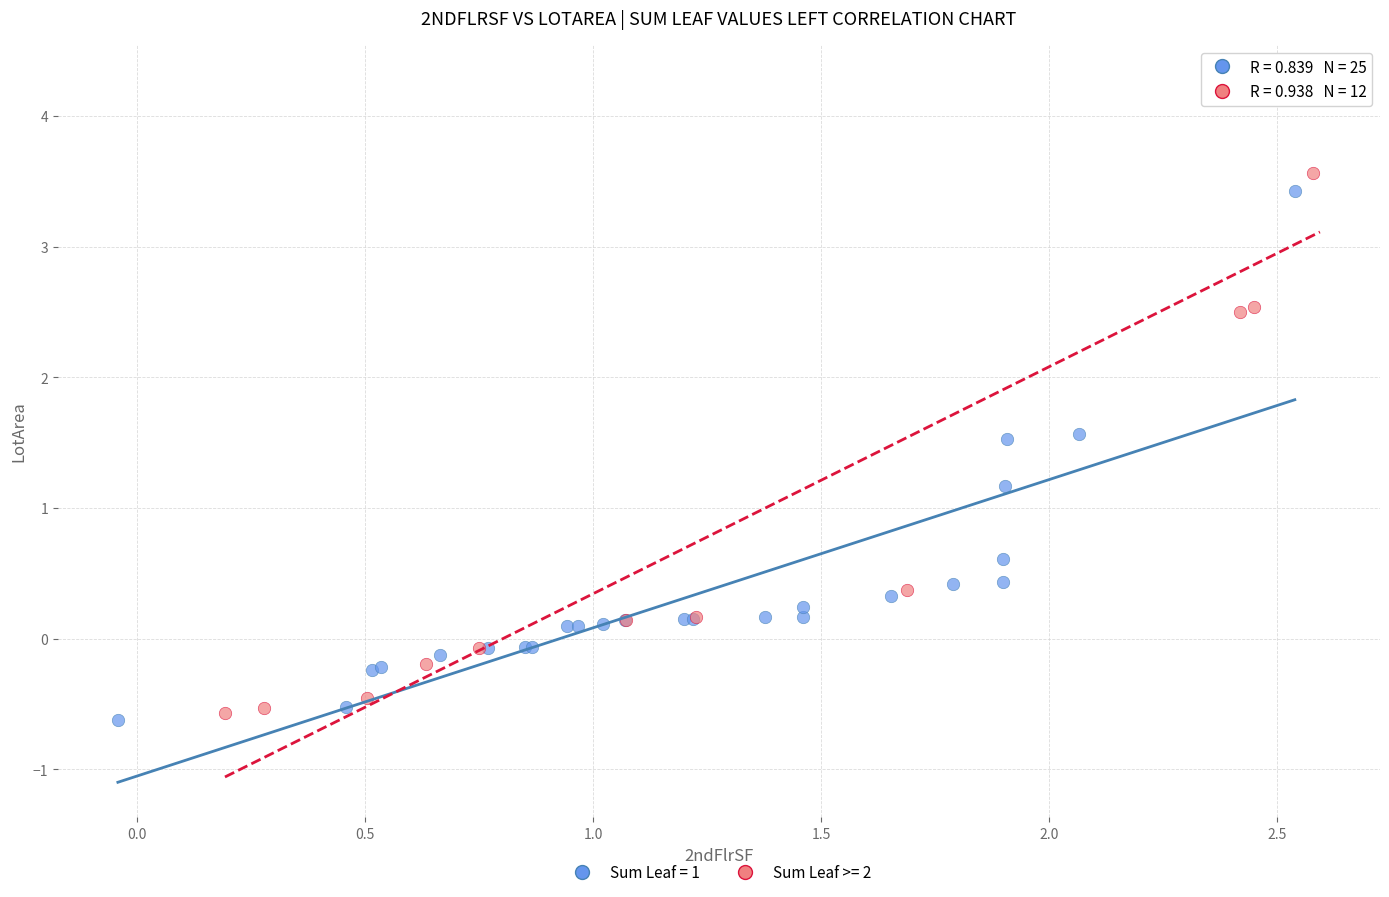

What are all the series names shown in the legend?

Sum Leaf = 1, Sum Leaf >= 2